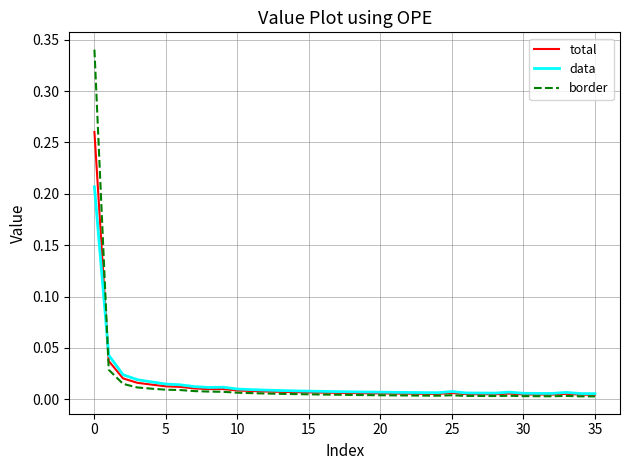

List the series in order of their peak value, lowest first.

data, total, border